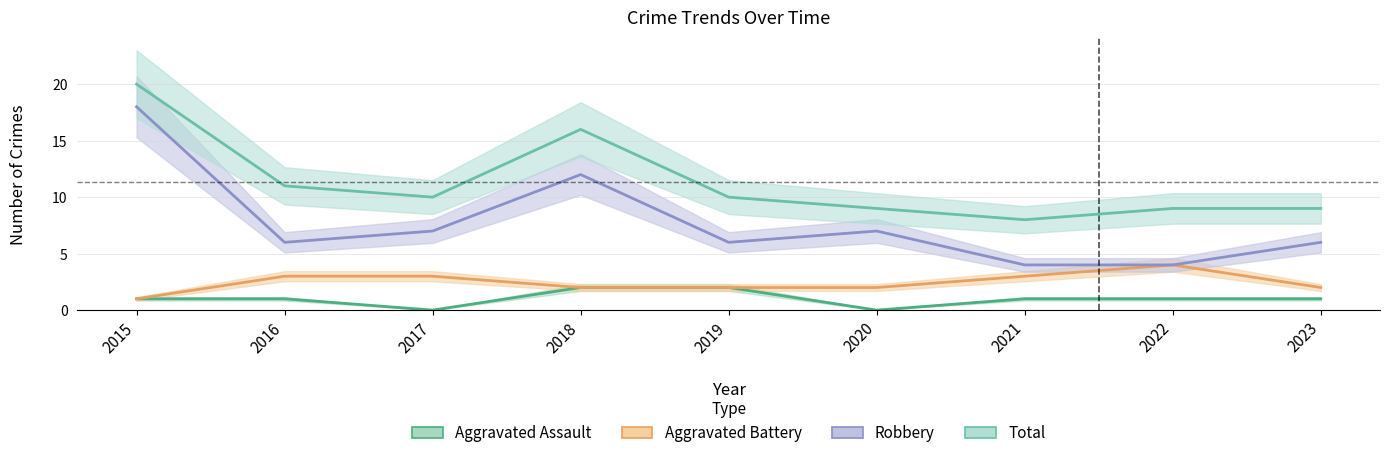

At which category does Total reach its first local peak?

2018